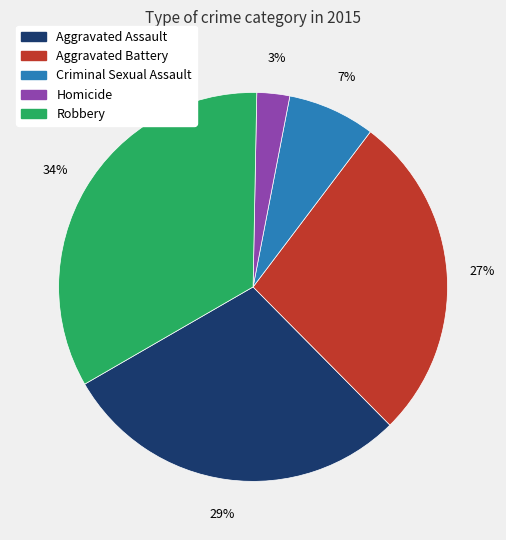

How many slices are in this pie chart?

5